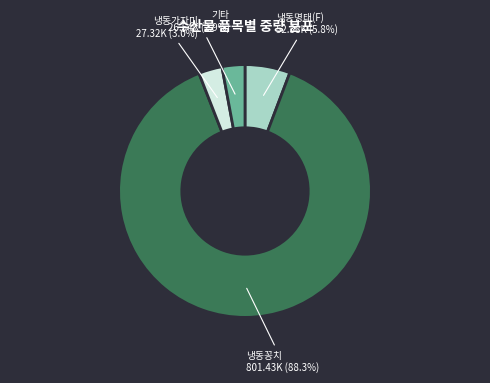

How much of the chart is everything except 냉동명태(F)?

94.2%